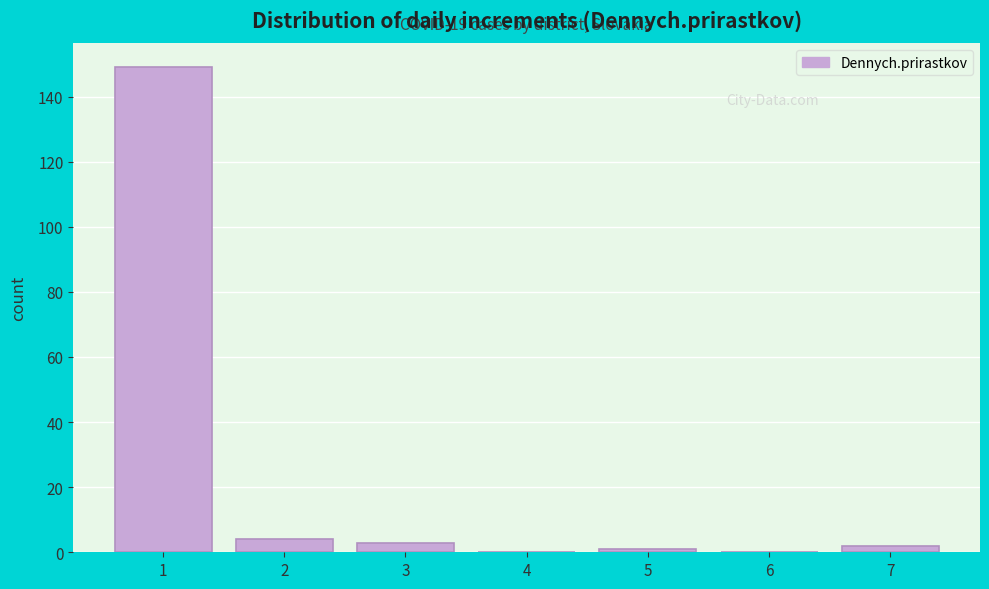

Reading left to right, transcribe all the data shown in this chart.

1=149	2=4	3=3	4=0	5=1	6=0	7=2